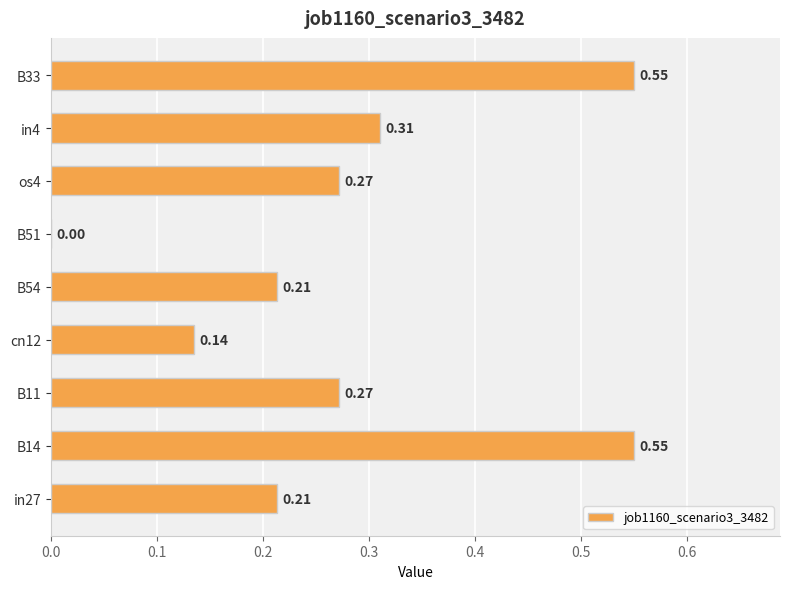

What is the change in value from B51 to os4?

+0.3